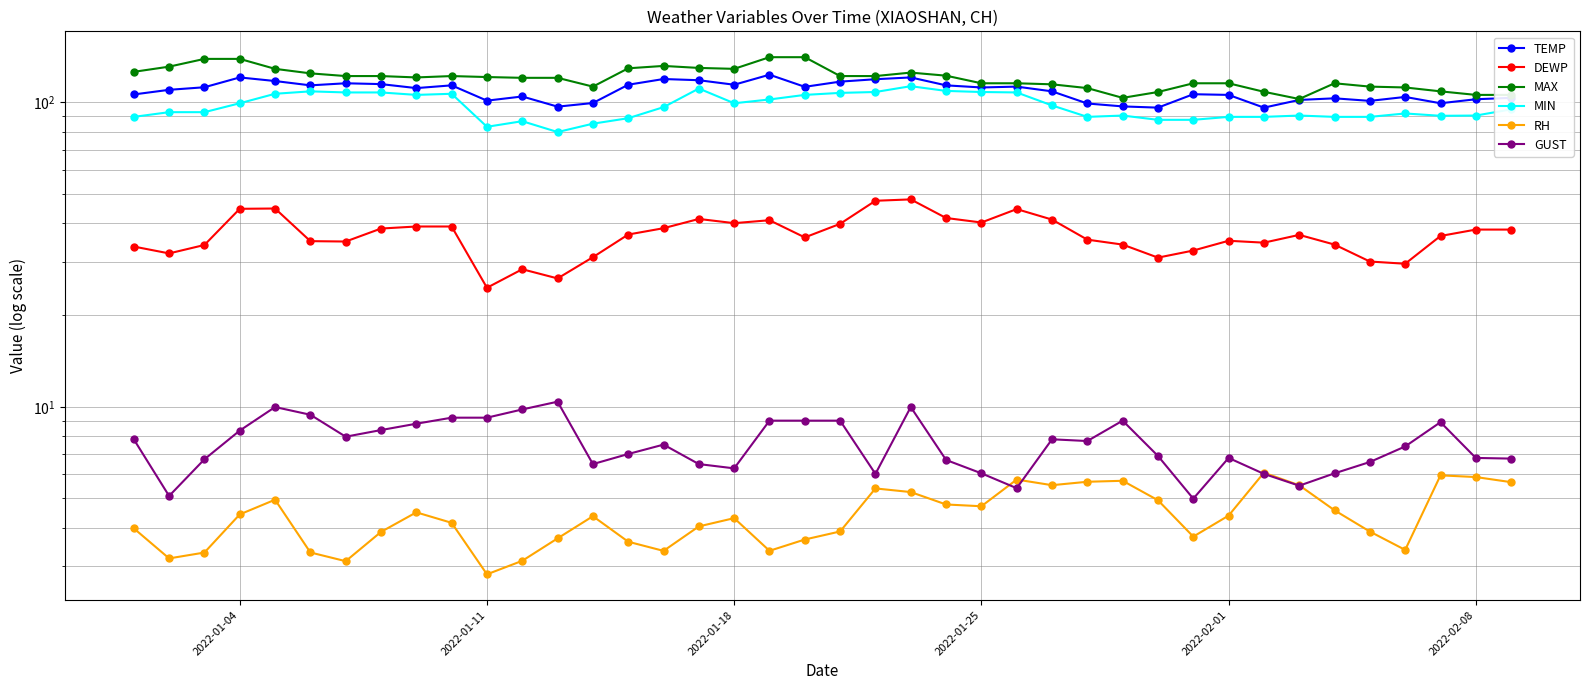

How many lines are shown in the chart?

6